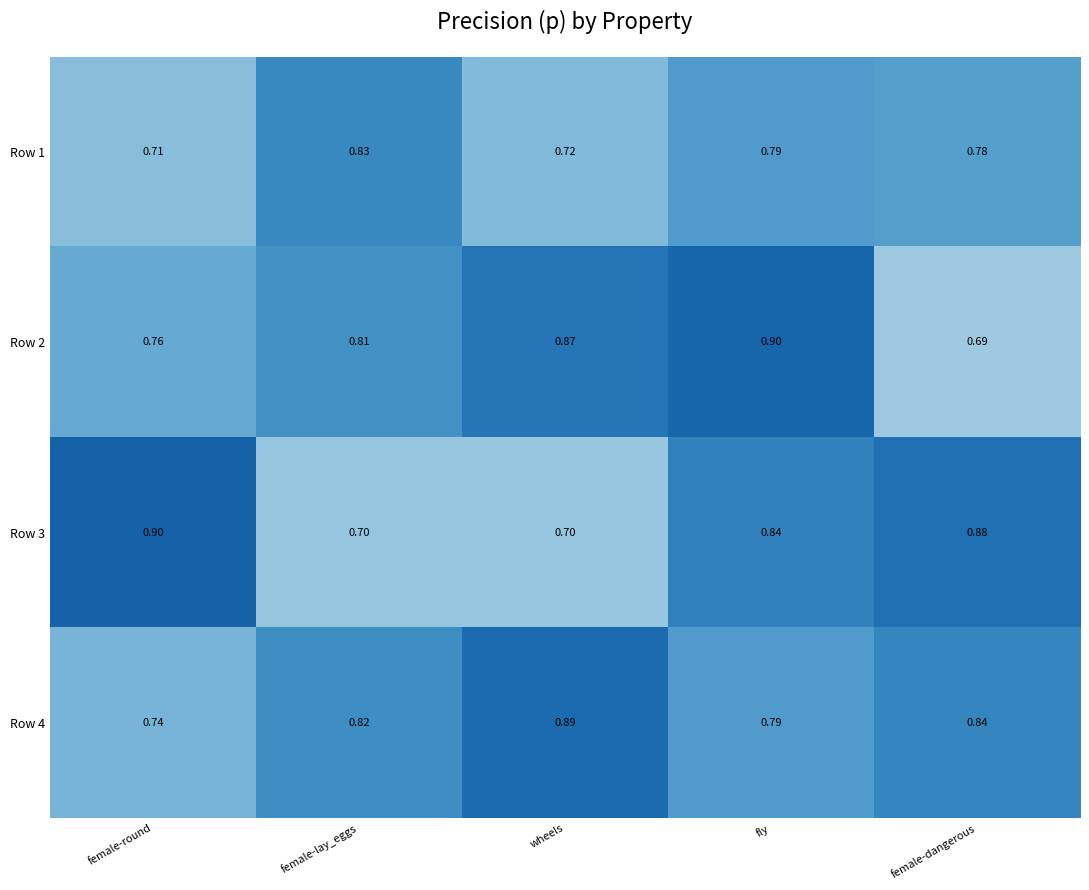

At which label does Row 1 reach its peak?

female-lay_eggs